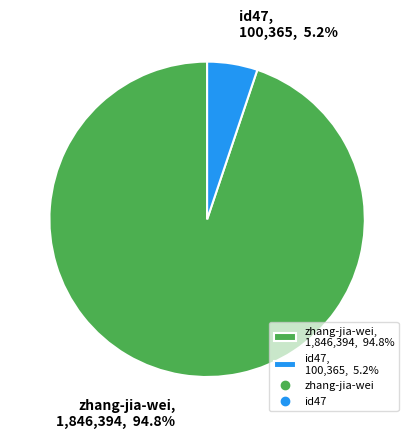

Combined, what portion of the pie is id47 and zhang-jia-wei?

100.0%